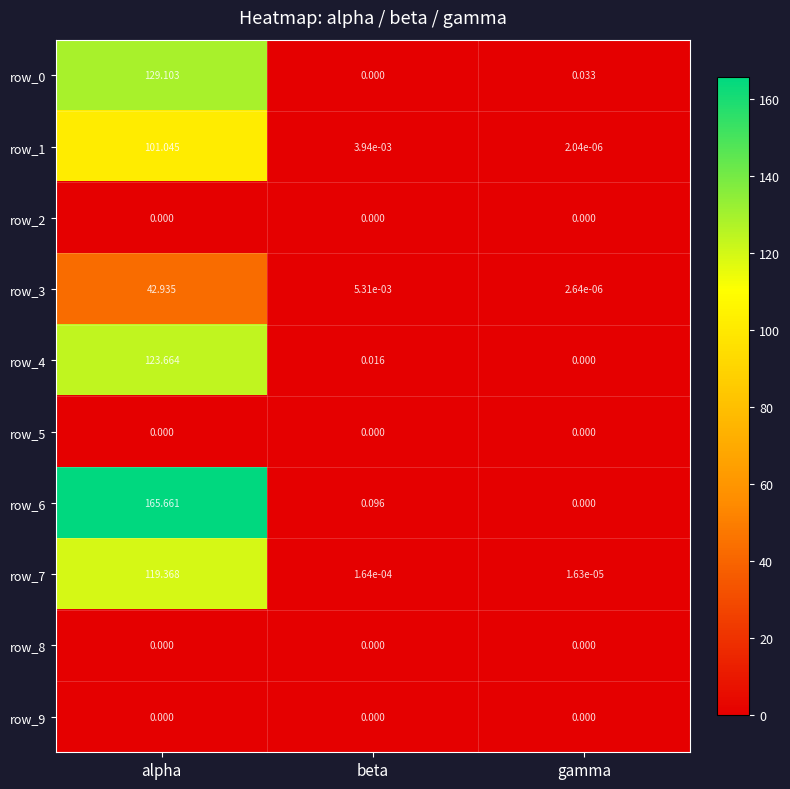

At which label is row_7 closest to 59?

beta